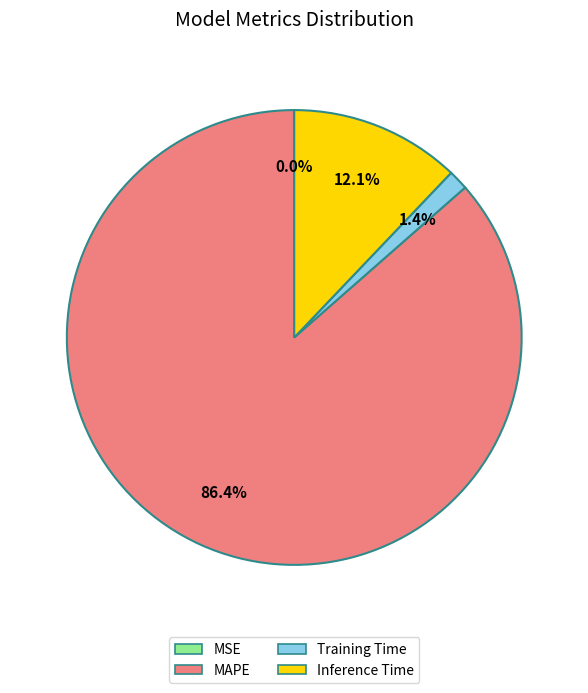

What percentage is the Training Time slice, to the nearest percent?

1%